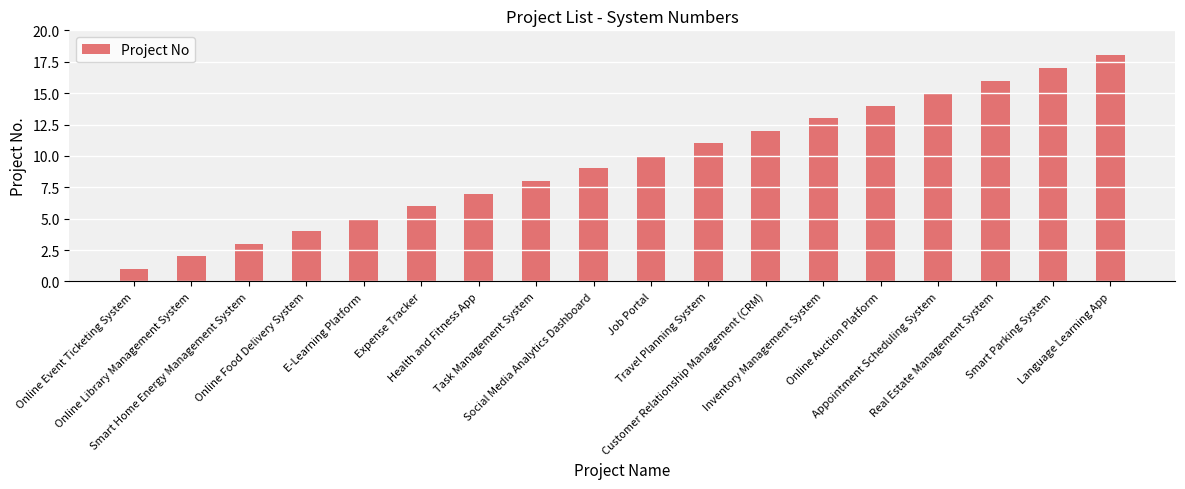

What is the difference between the second highest and second lowest values?

15